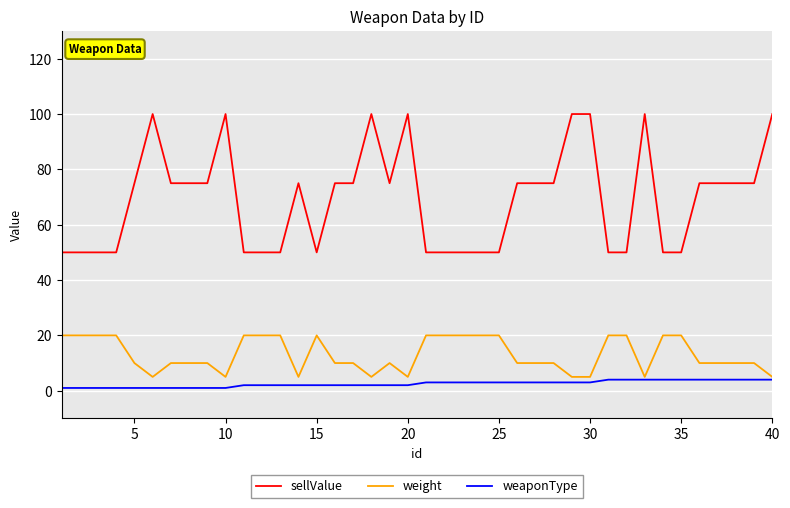

What is the maximum value shown in the chart?

100